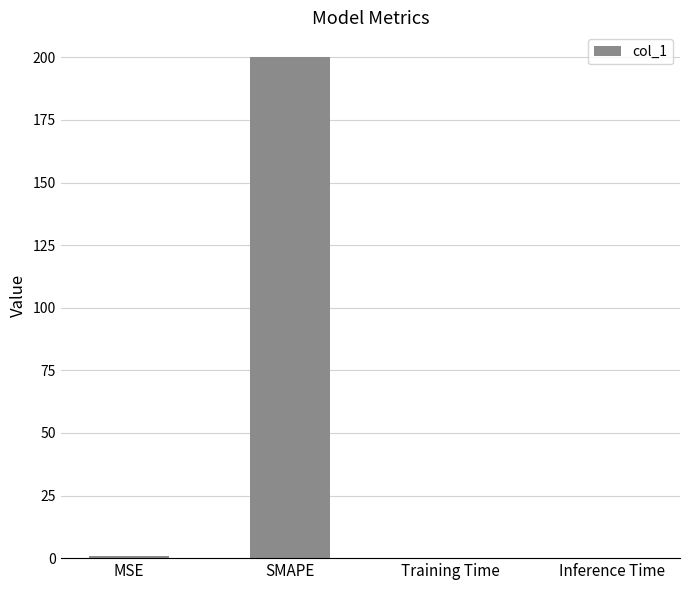

Which category has the highest value across all series?

SMAPE